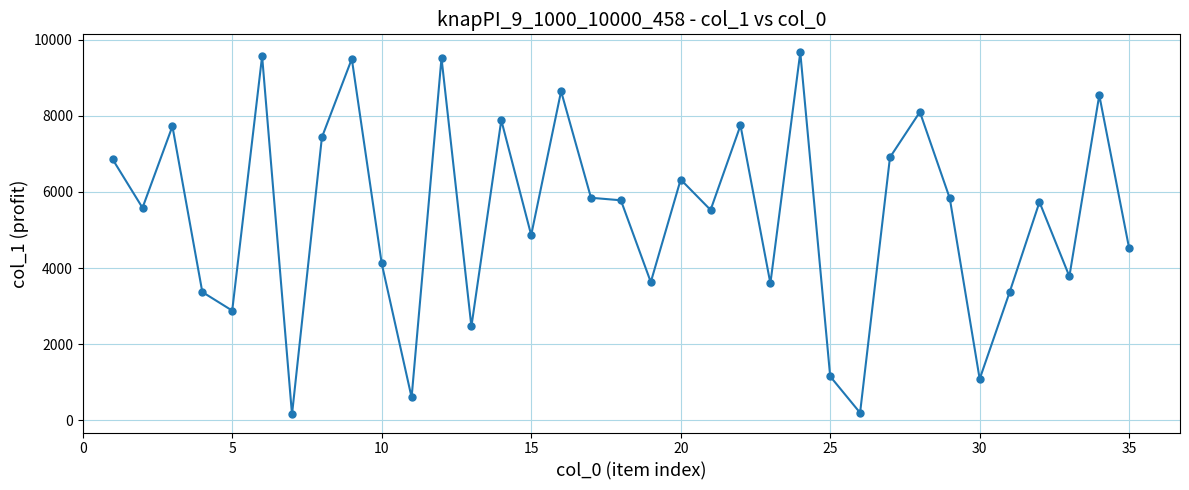

What is the maximum value shown in the chart?

9667